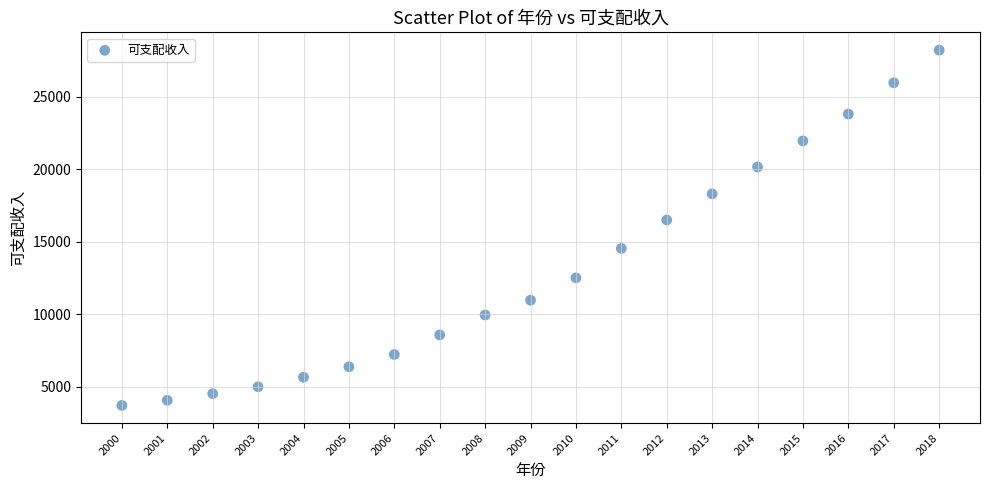

What is the range of X values (max minus min)?

18.0